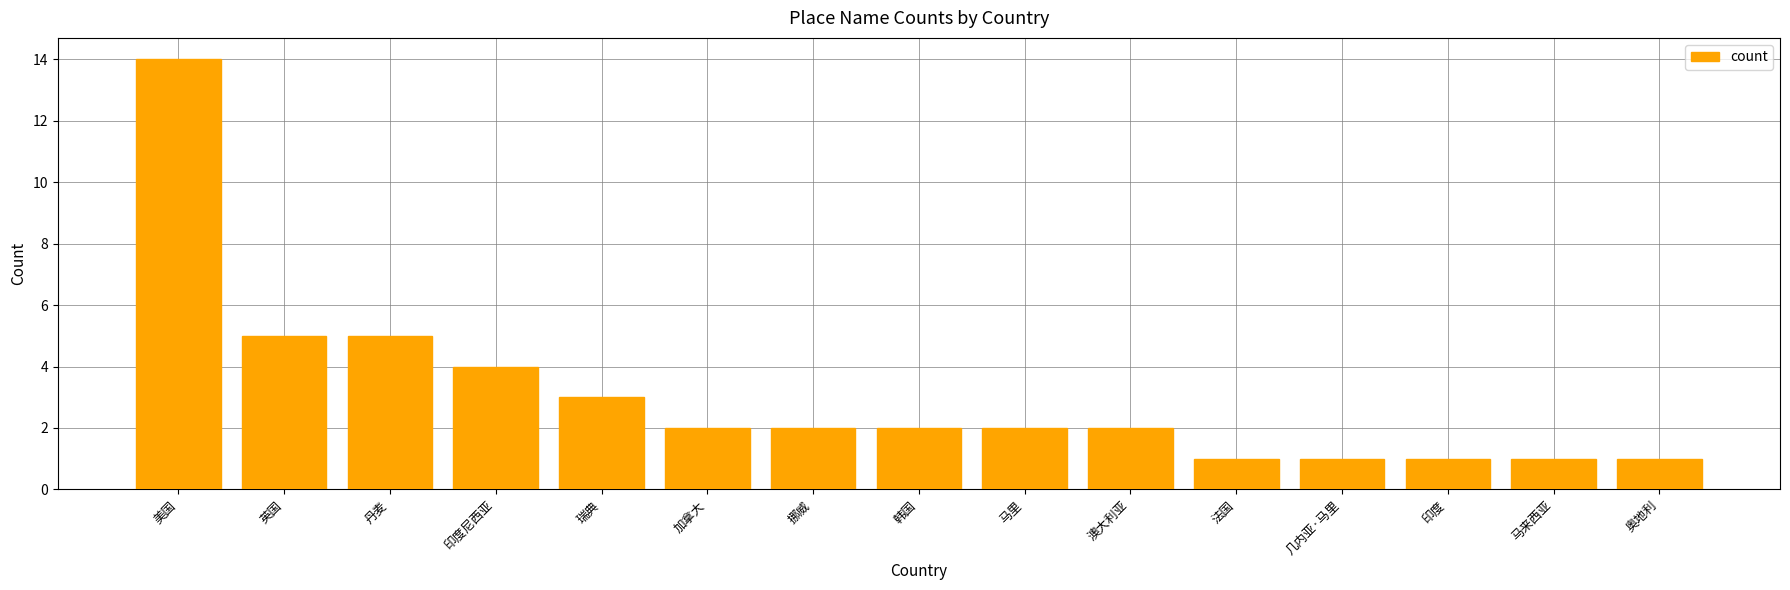

What is the smallest value displayed?

1